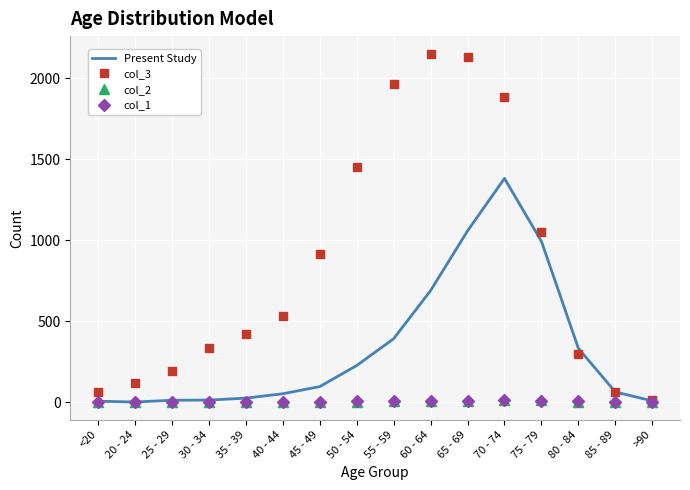

Which series has the largest total across all categories?

col_3